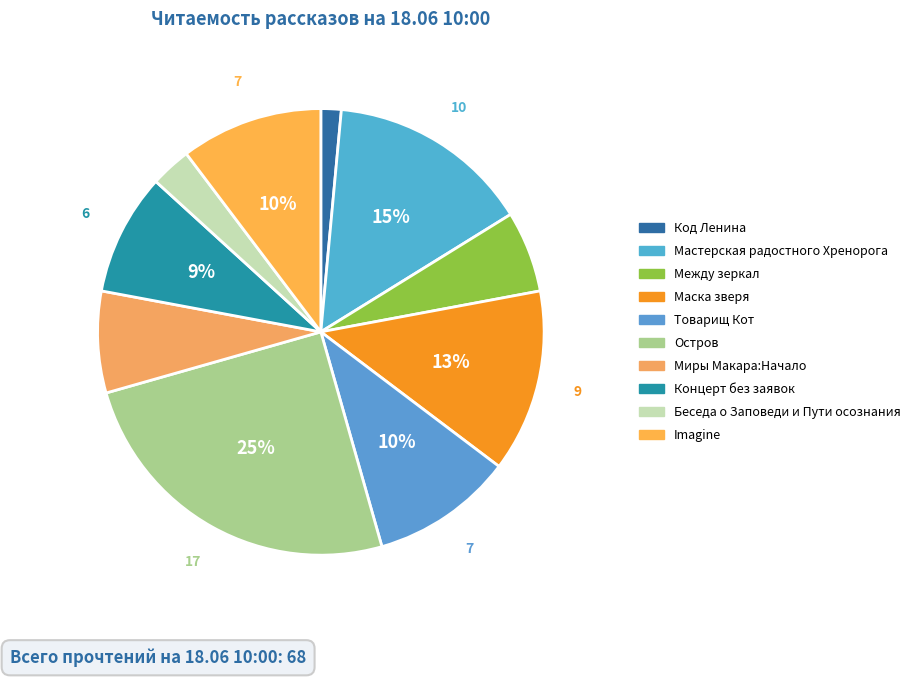

Rank the categories by value from lowest to highest.

Код Ленина, Беседа о Заповеди и Пути осознания, Между зеркал, Миры Макара:Начало, Концерт без заявок, Товарищ Кот, Imagine, Маска зверя, Мастерская радостного Хренорога, Остров